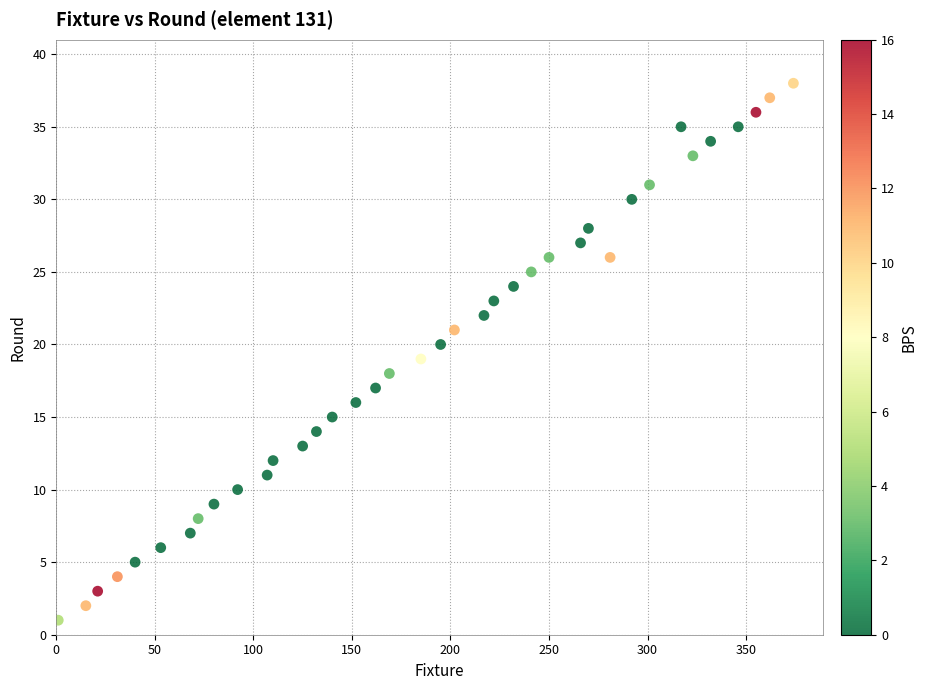

What is the range of X values (max minus min)?

373